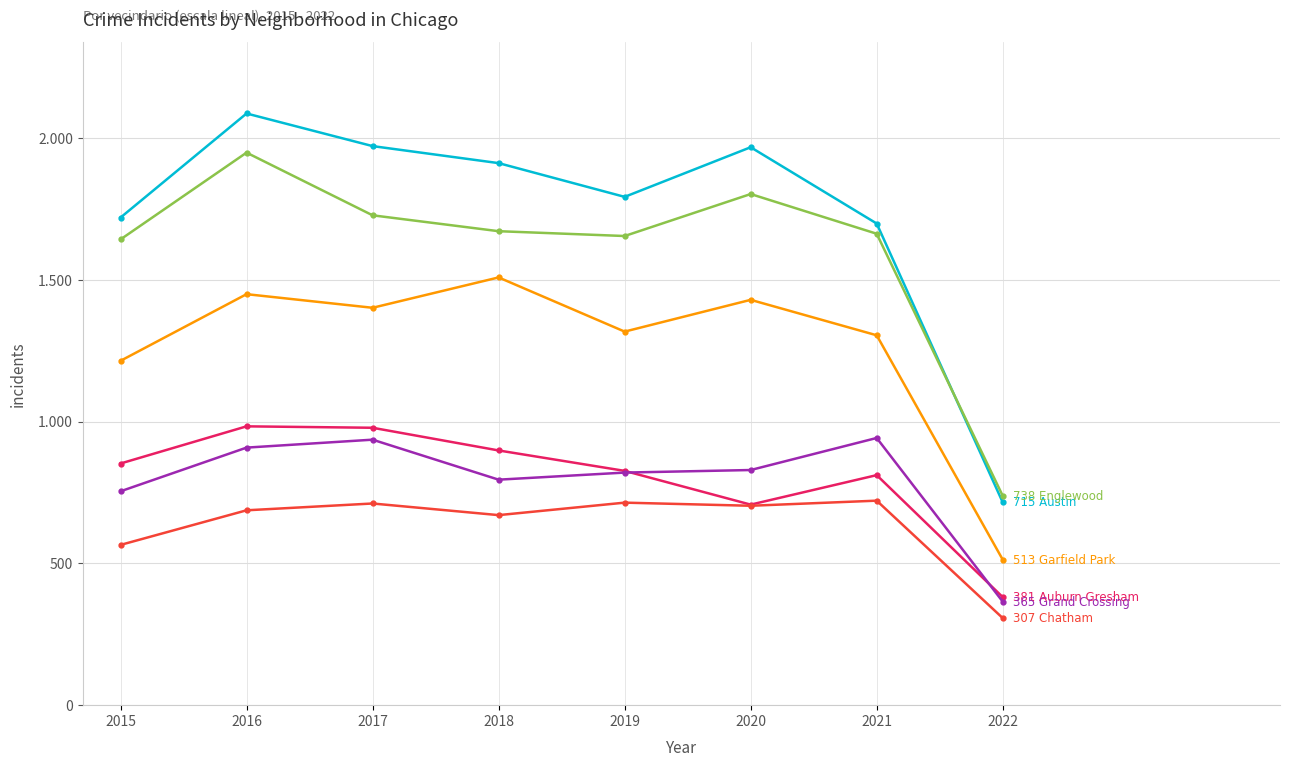

Reading right to left, list all the values displayed in this chart.

Austin: 715	1698	1967	1792	1911	1971	2086	1719
Englewood: 738	1662	1802	1654	1671	1727	1948	1642
Garfield Park: 513	1304	1429	1317	1508	1401	1449	1214
Auburn Gresham: 381	811	707	826	898	978	983	852
Grand Crossing: 365	942	829	820	795	936	908	754
Chatham: 307	721	703	714	670	711	687	565